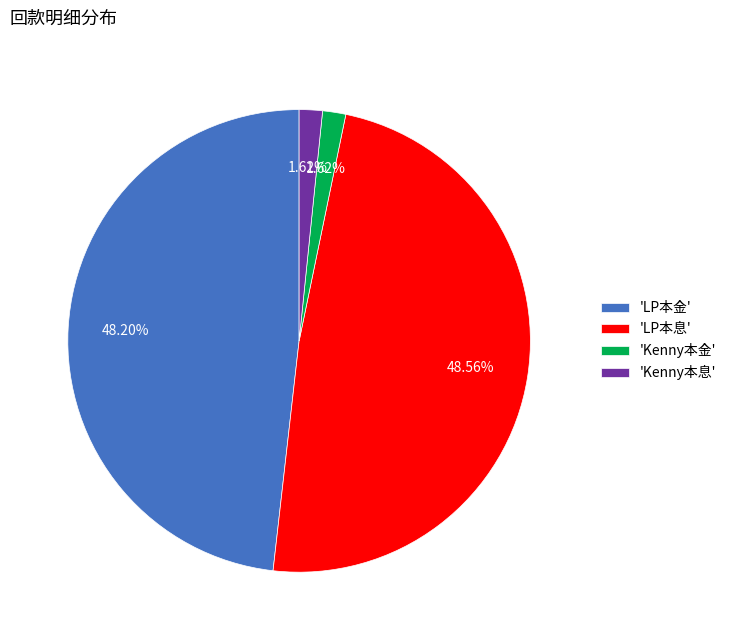

How many segments does this pie chart have?

4